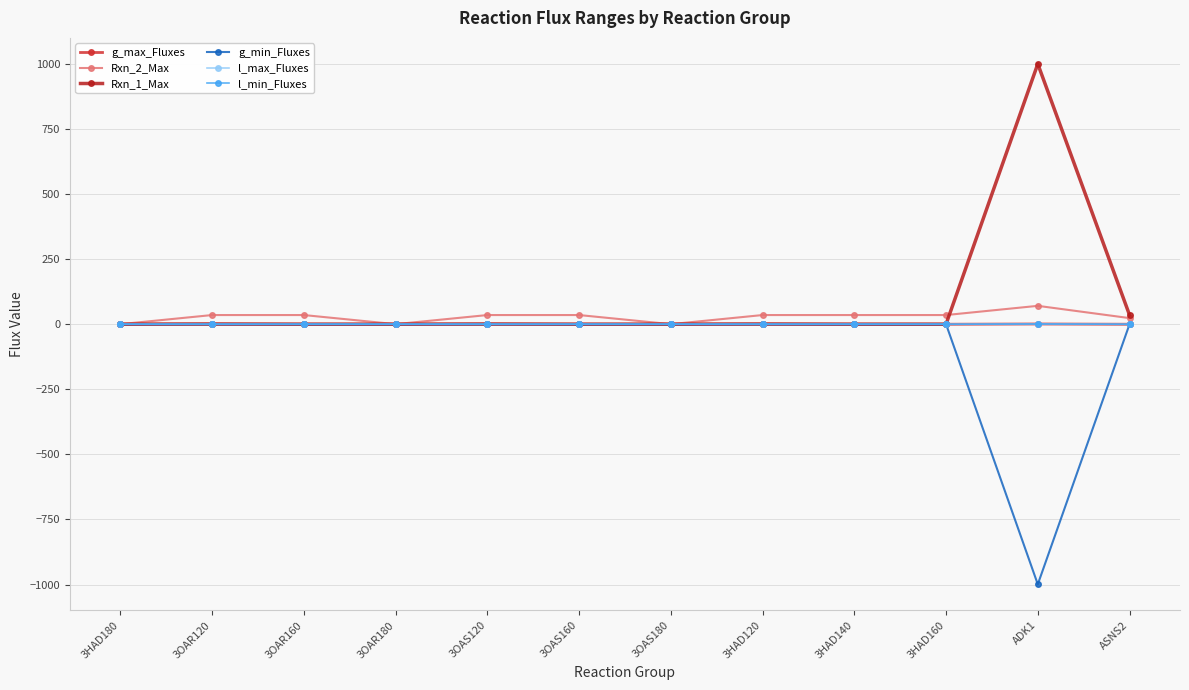

True or false: Rxn_1_Max and l_max_Fluxes cross at least once.

False